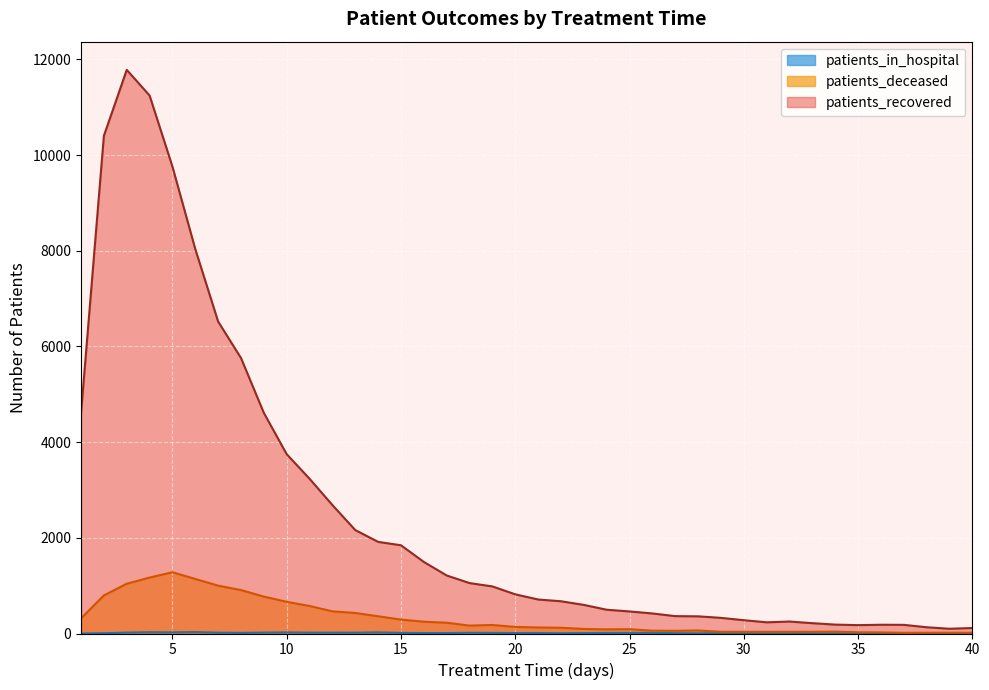

Where is the first local minimum for patients_recovered?

31